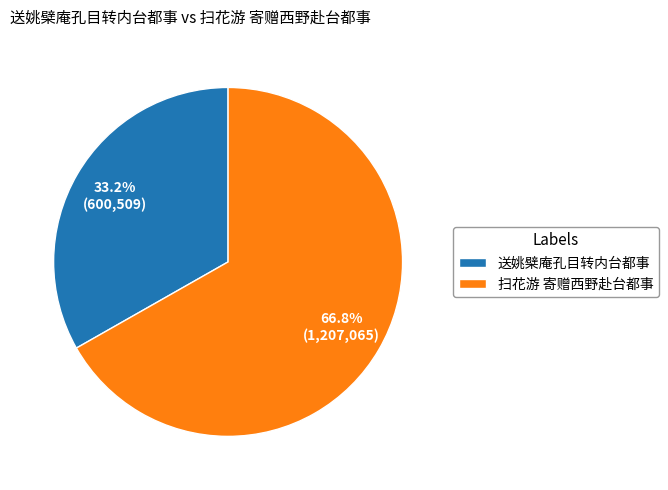

Which slice represents more than half of the pie?

扫花游 寄赠西野赴台都事